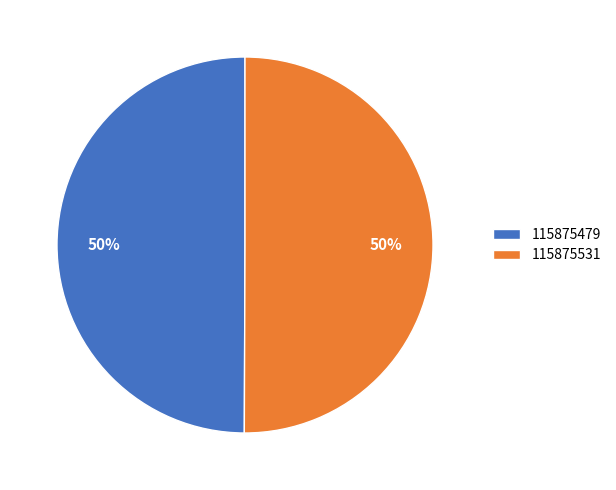

To the nearest percent, what is the average slice percentage?

50%